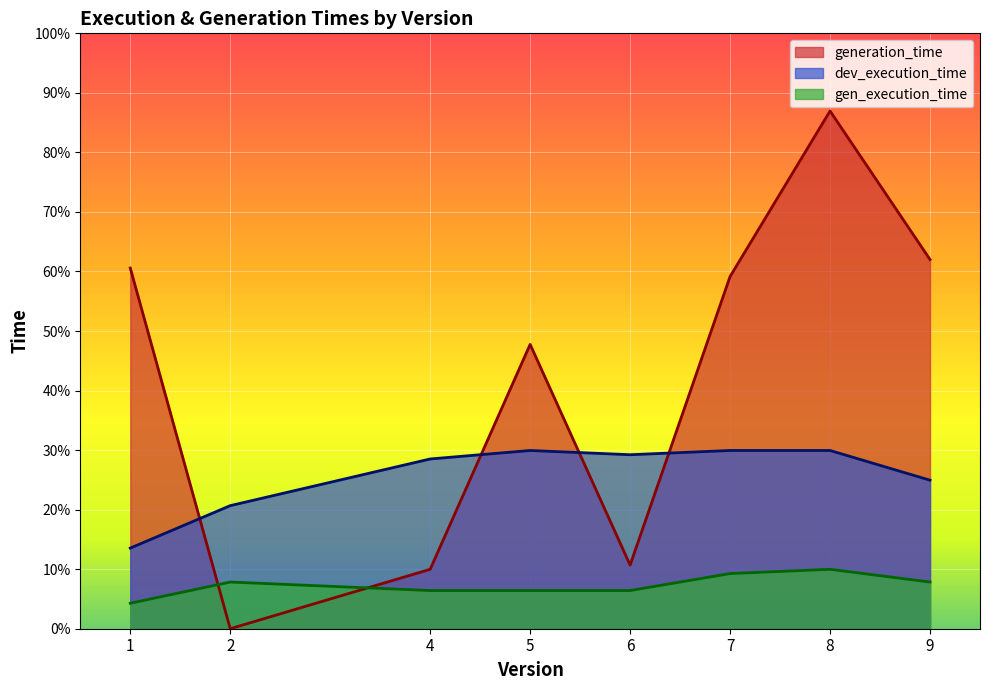

How many series are shown in this chart?

3